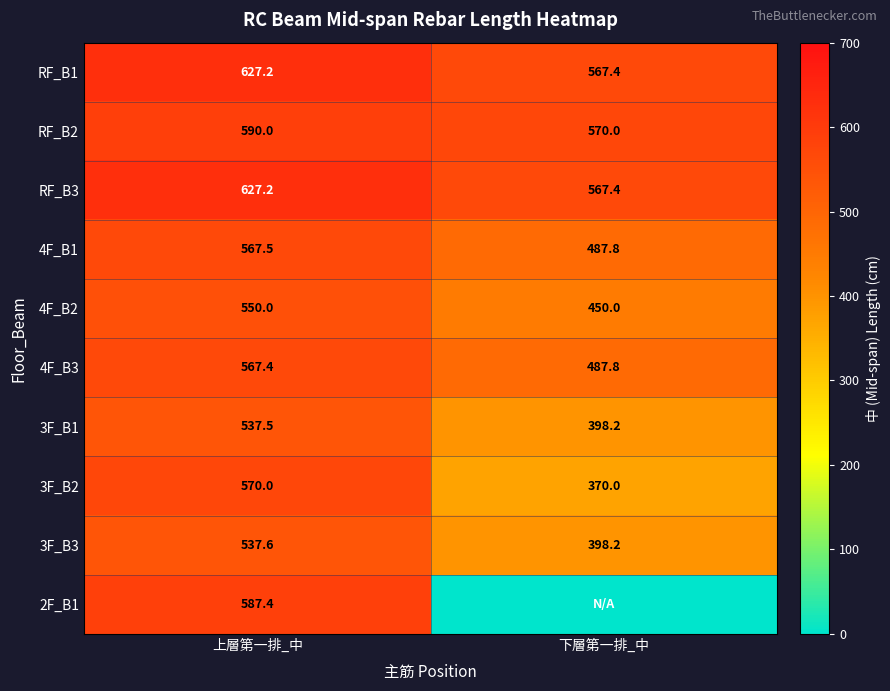

Between 下層第一排_中 and 上層第一排_中, which is larger?

上層第一排_中